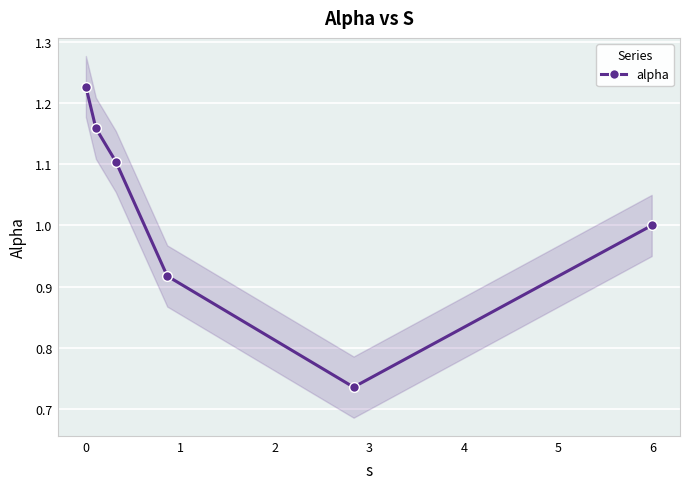

How many interior local valleys does the alpha series have?

1